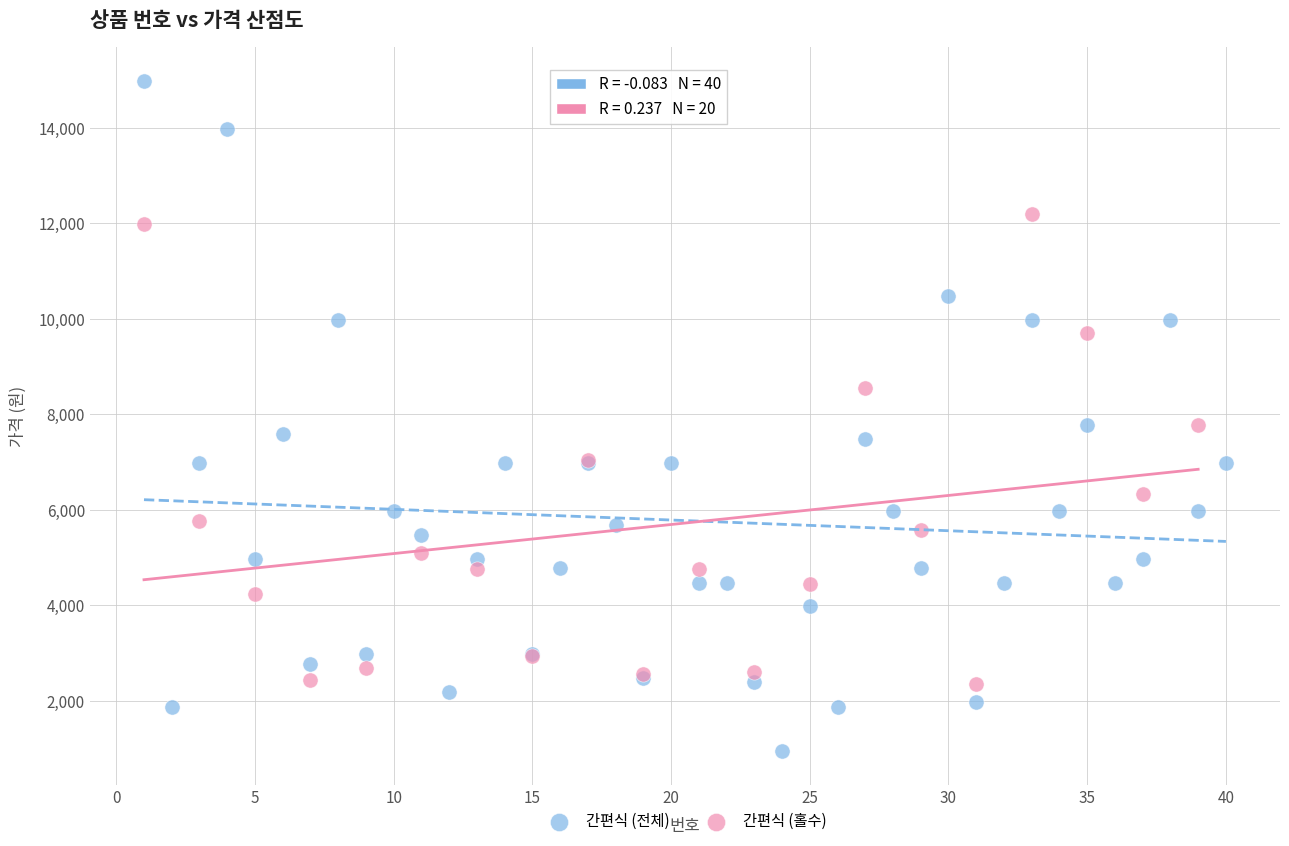

Which series has the widest spread of Y values?

간편식 (전체)